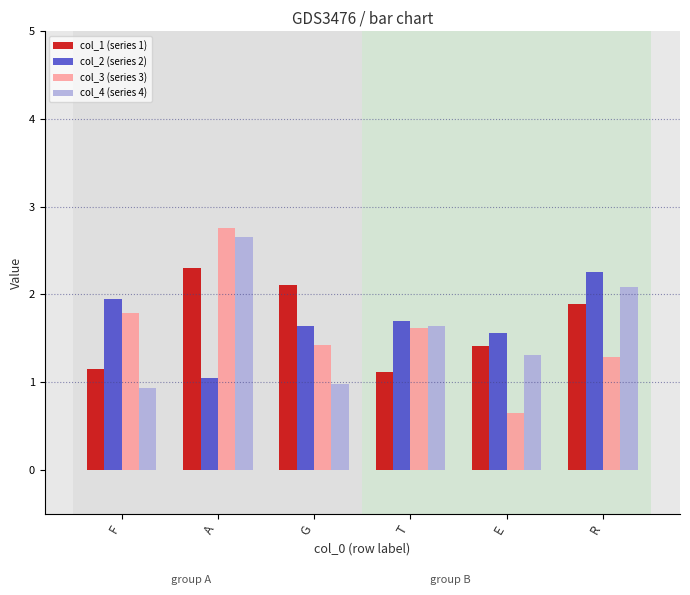

What is the label of the 3rd bar from the left?

G